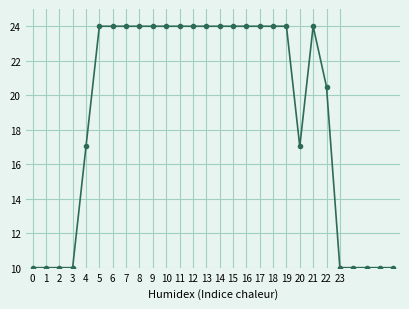

What is the smallest value displayed?

10.0